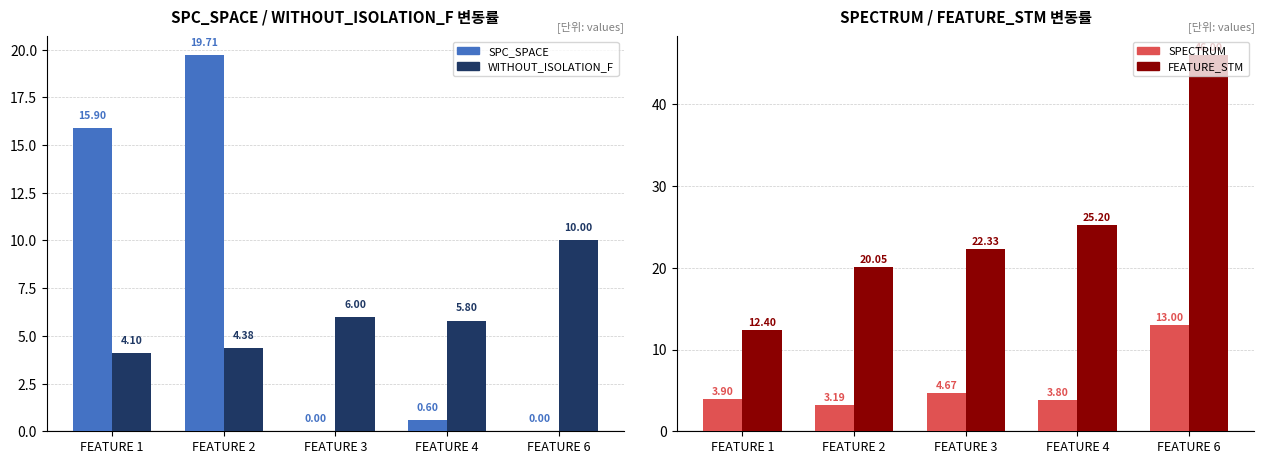

At FEATURE 6, list the series in order from smallest to largest.

SPC_SPACE, WITHOUT_ISOLATION_F, SPECTRUM, FEATURE_STM